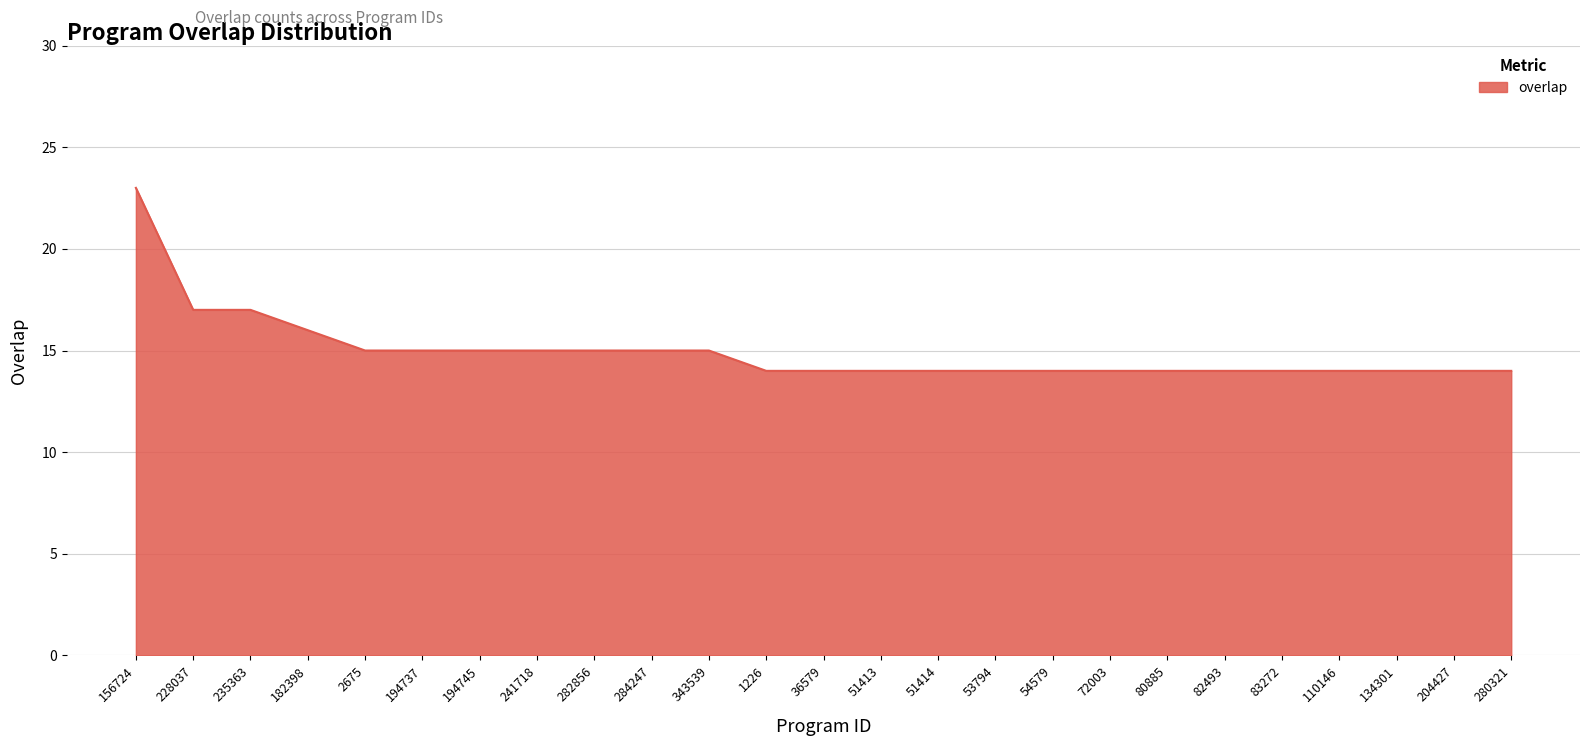

What position from the left is 83272?

21